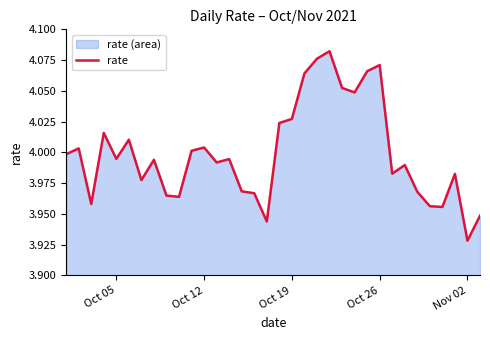

What is the average value?

4.0